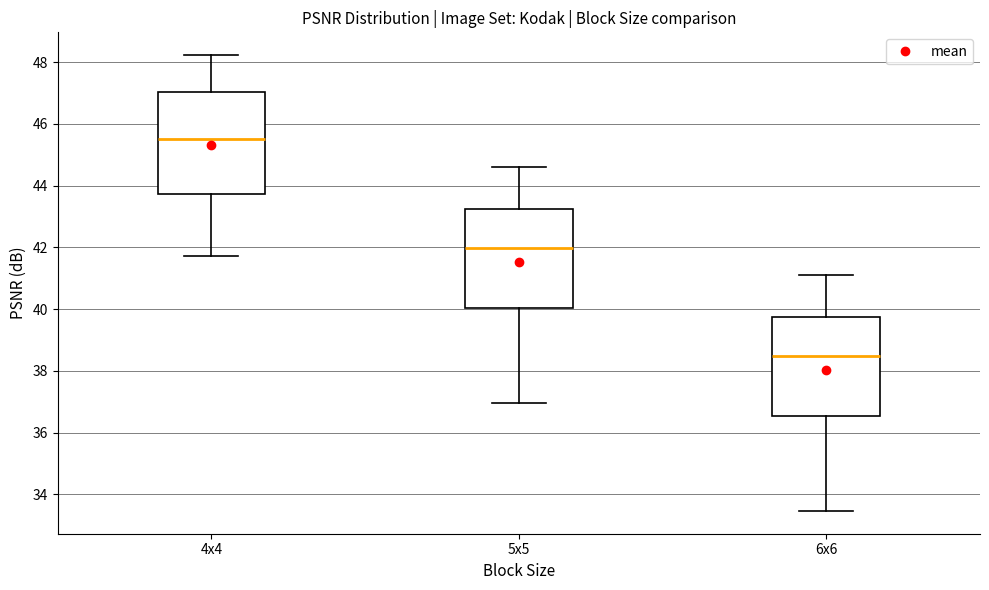

Reading left to right, transcribe this box plot: for each box, give where its median line is, the range the box spans, and where its two whiskers end, as read against the y-axis. The values are not printed on the chart, so give them approximately, as read against the axis.

4x4: median 45.6, box 43.8 to 47.0, whiskers 41.8 to 48.2
5x5: median 42.0, box 40.0 to 43.2, whiskers 37.0 to 44.6
6x6: median 38.4, box 36.6 to 39.8, whiskers 33.4 to 41.0